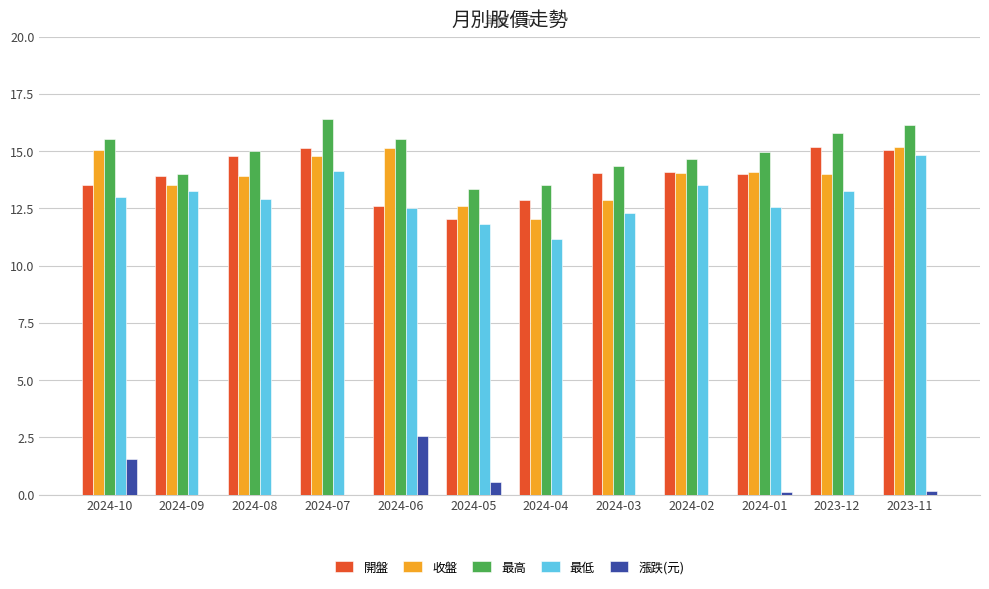

What is the label of the 2nd bar from the left?

2024-09